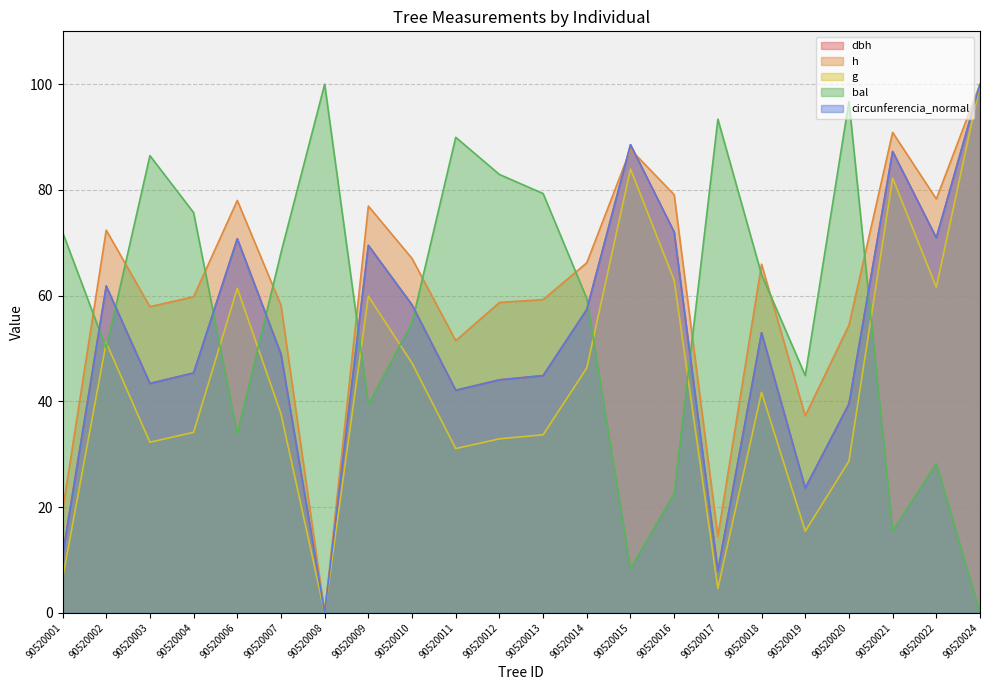

What is the difference between the highest and lowest values at 90520007?

30.5